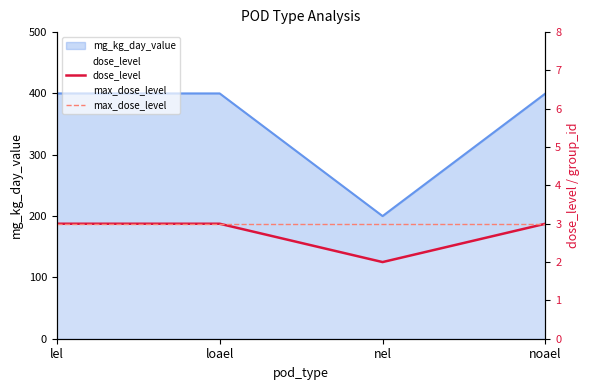

True or false: max_dose_level has a value of 3 at nel.

True